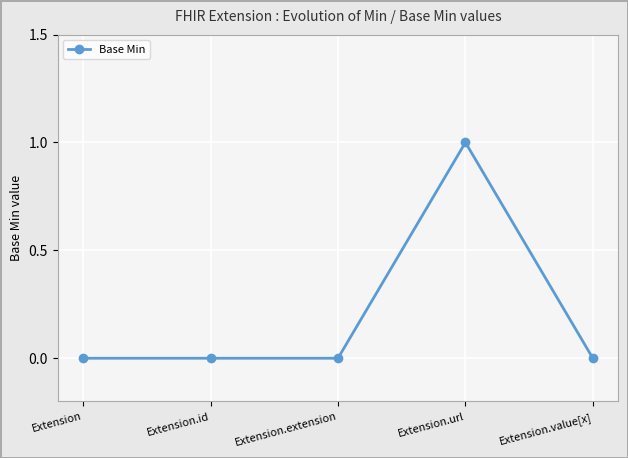

How many lines are shown in the chart?

1